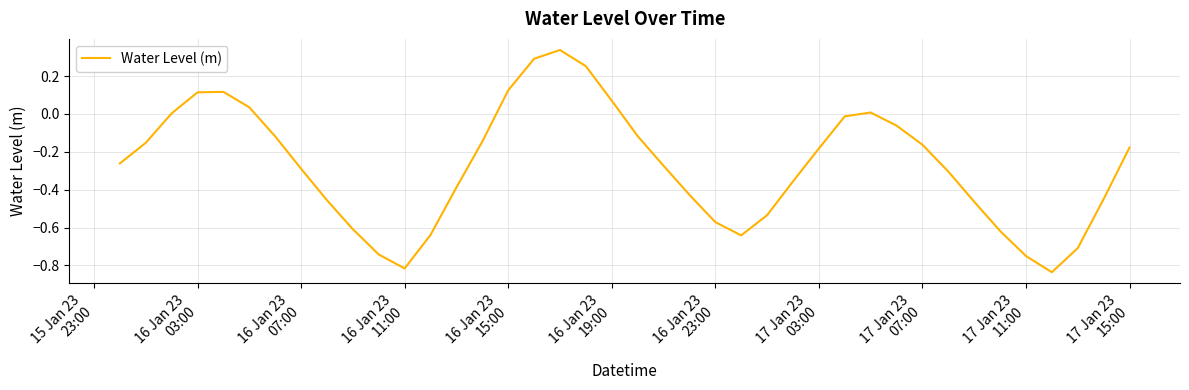

What is the difference between the maximum and minimum values?

1.2